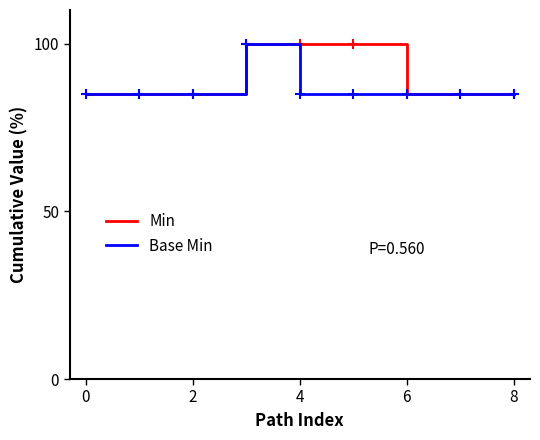

What is the maximum value for Base Min?

100